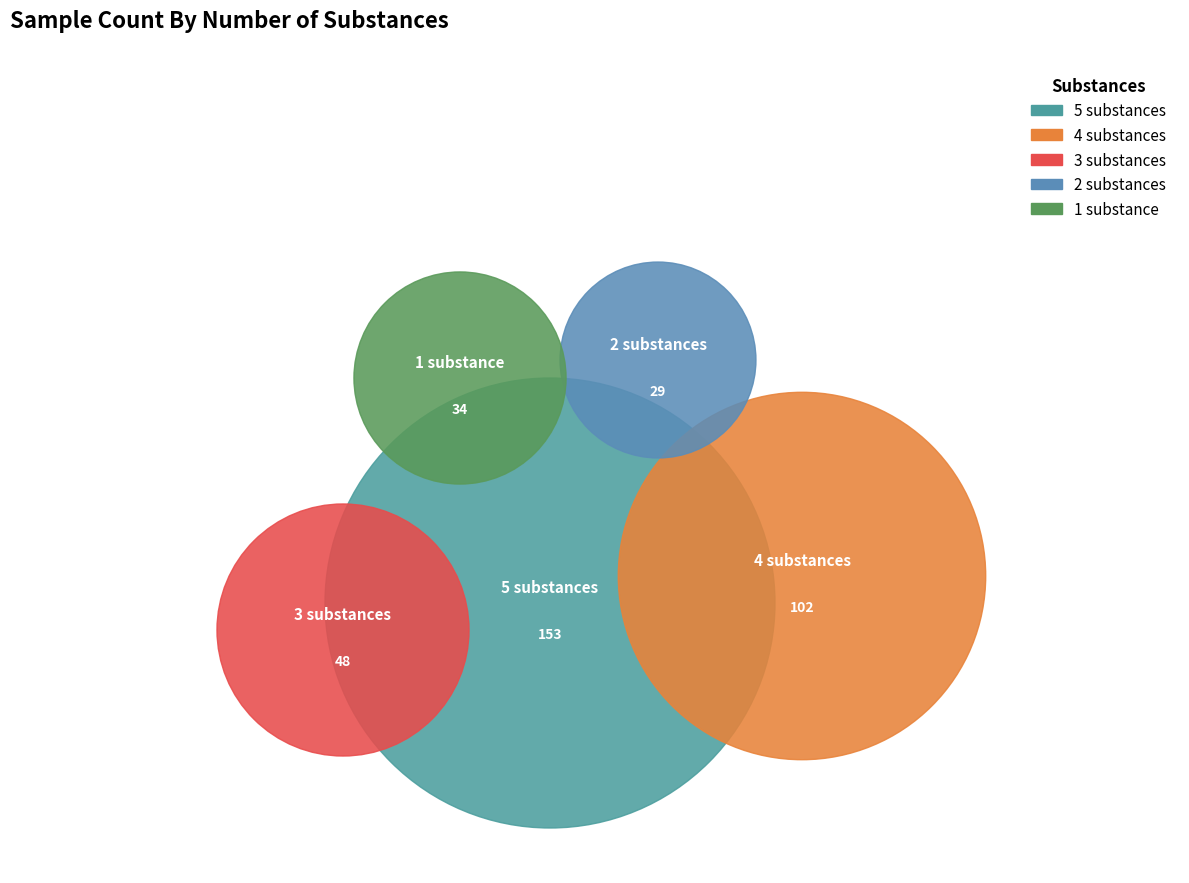

How many slices are in this pie chart?

5